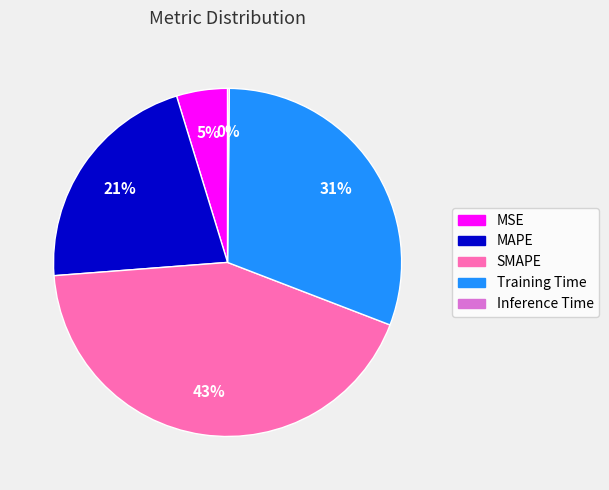

The MAPE slice represents 14% of the pie. True or false?

False